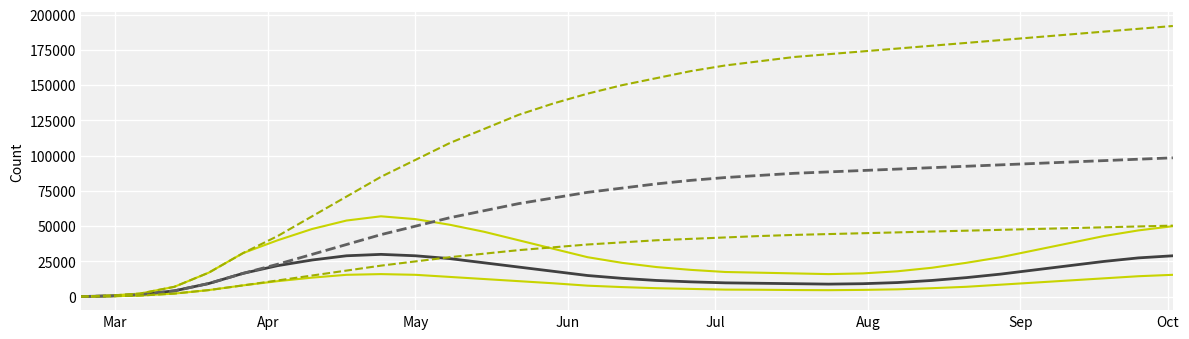

What is the maximum value shown in the chart?

192000